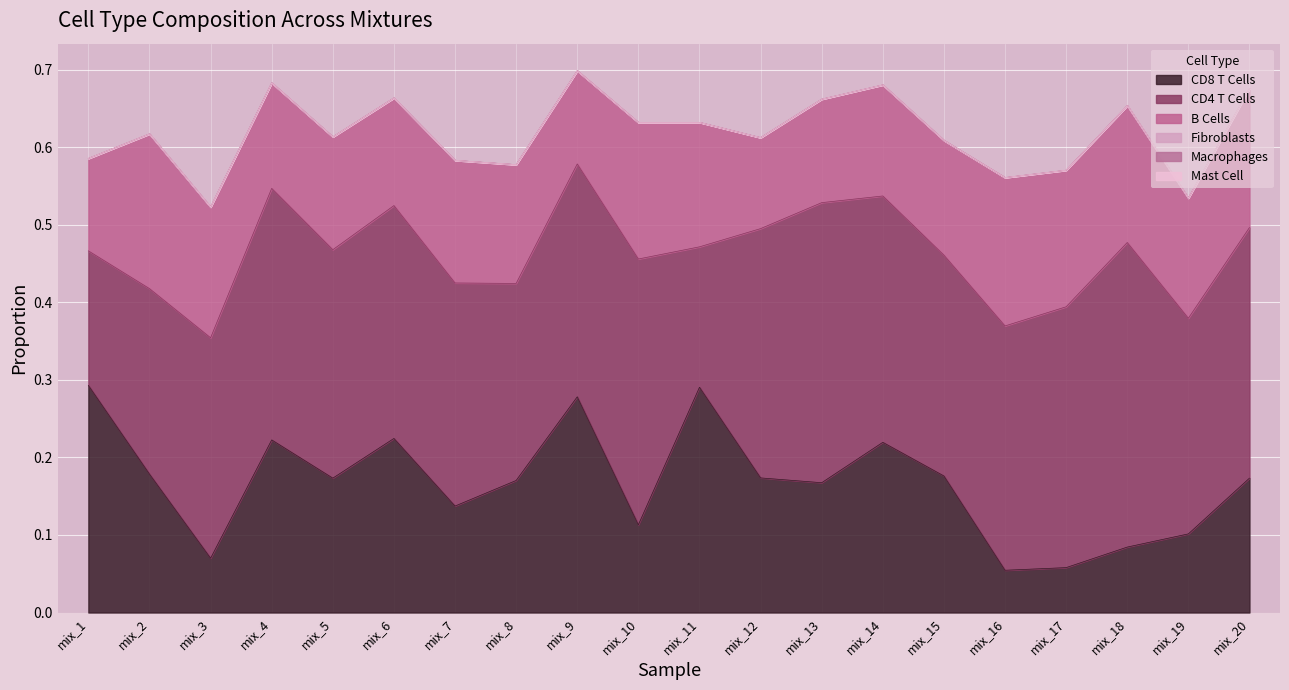

At how many categories does at least one series exceed 0?

20